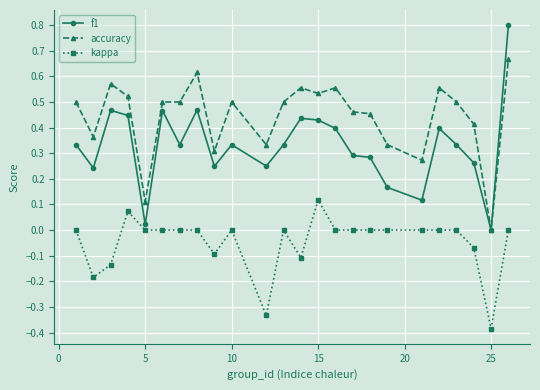

What are all the series names shown in the legend?

f1, accuracy, kappa